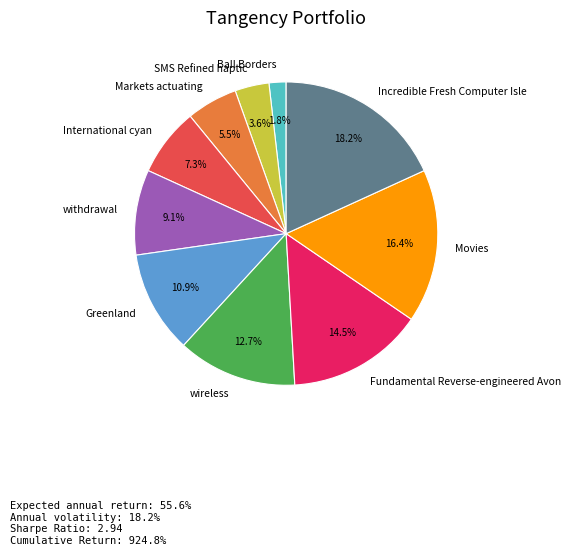

To the nearest percent, what portion does Ball Borders represent?

2%